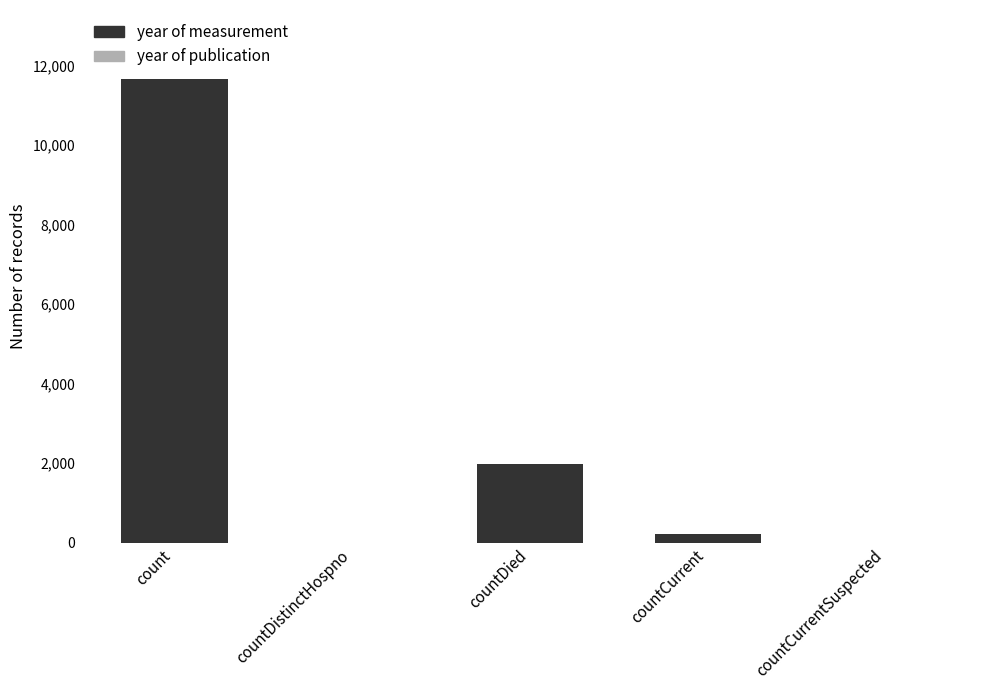

Is it true that the value at countDied is 1989?

True